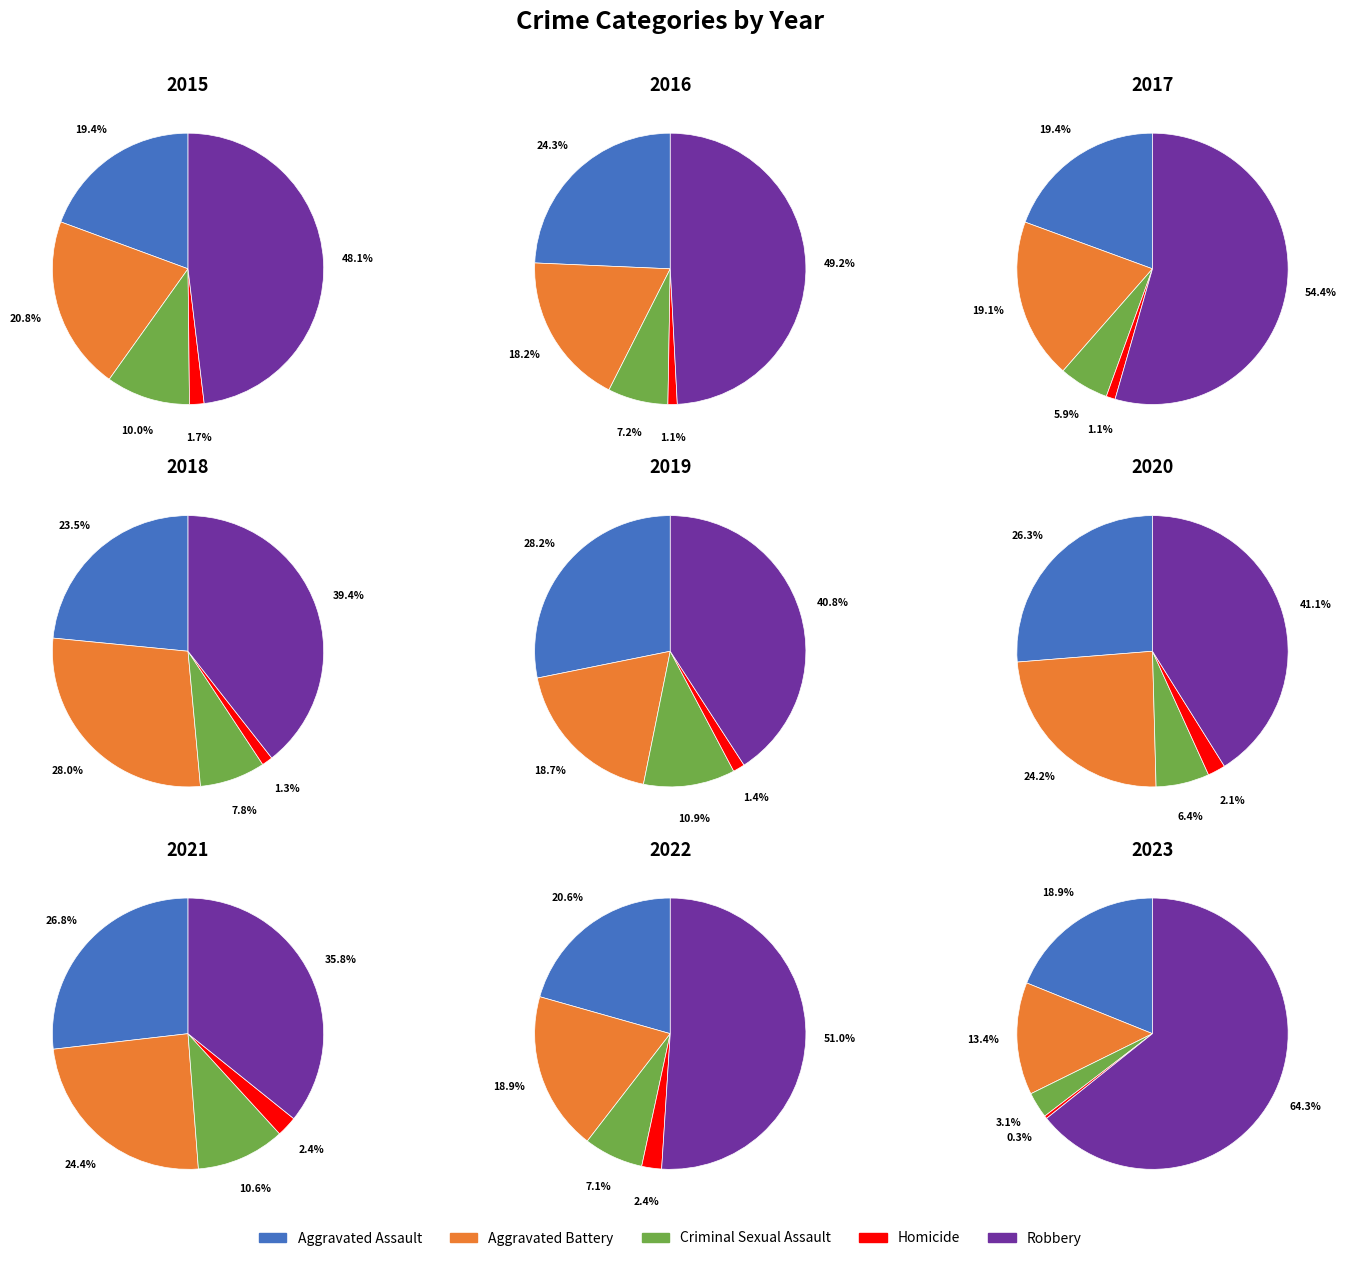

Is there any slice that represents more than half of the pie?

No